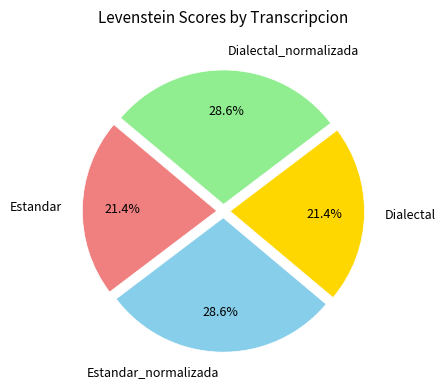

How many slices are in this pie chart?

4